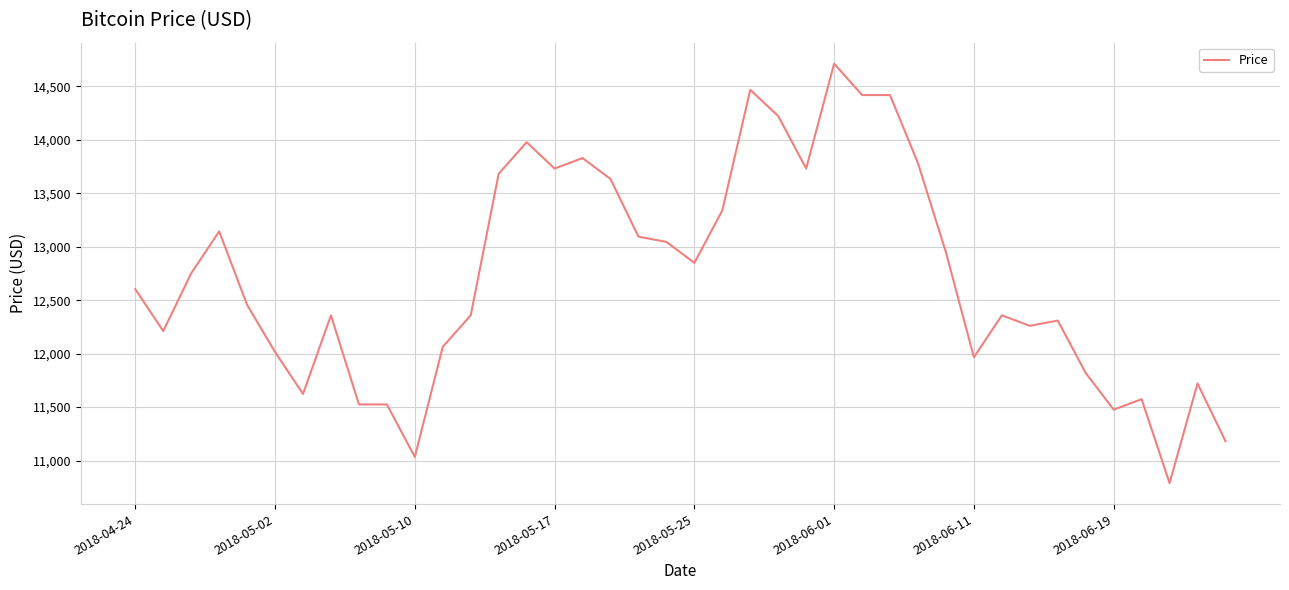

What is the greatest value displayed?

14712